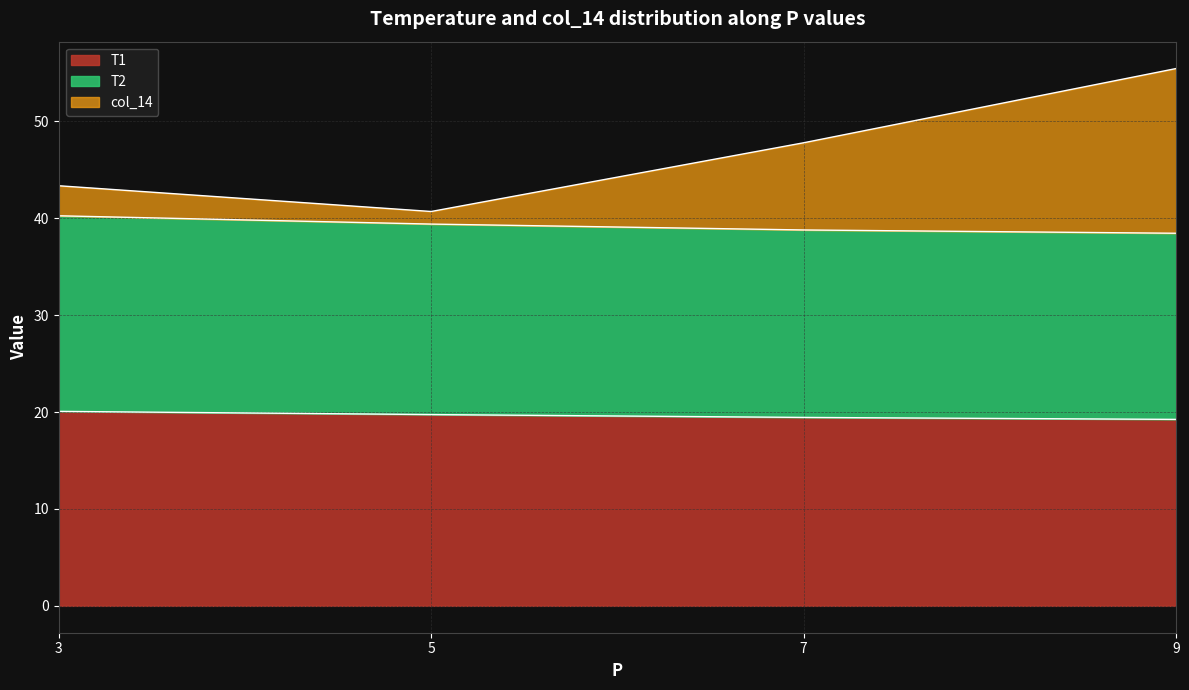

Does the chart have visible grid lines?

Yes